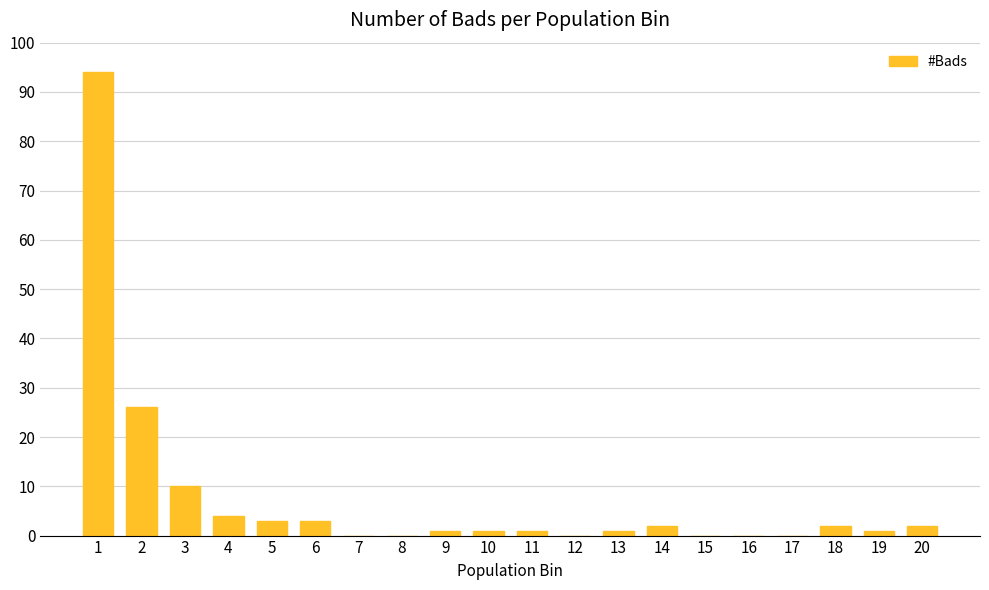

True or false: the data shows -48 at 7.

False